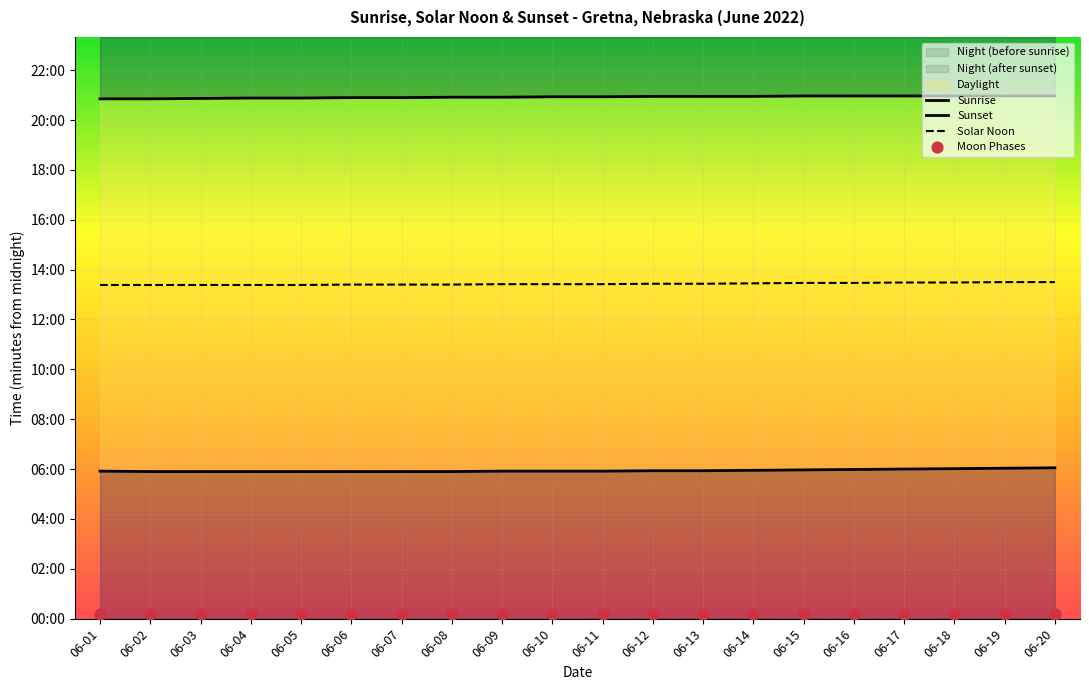

At how many categories does at least one series exceed 1141?

20